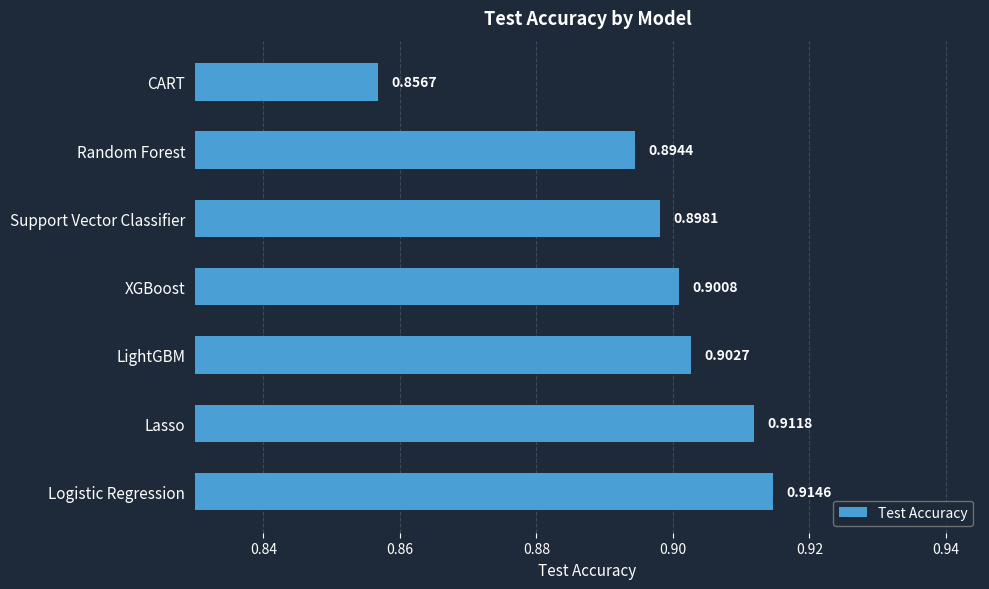

What is the sum of the values at XGBoost and Random Forest?

1.8